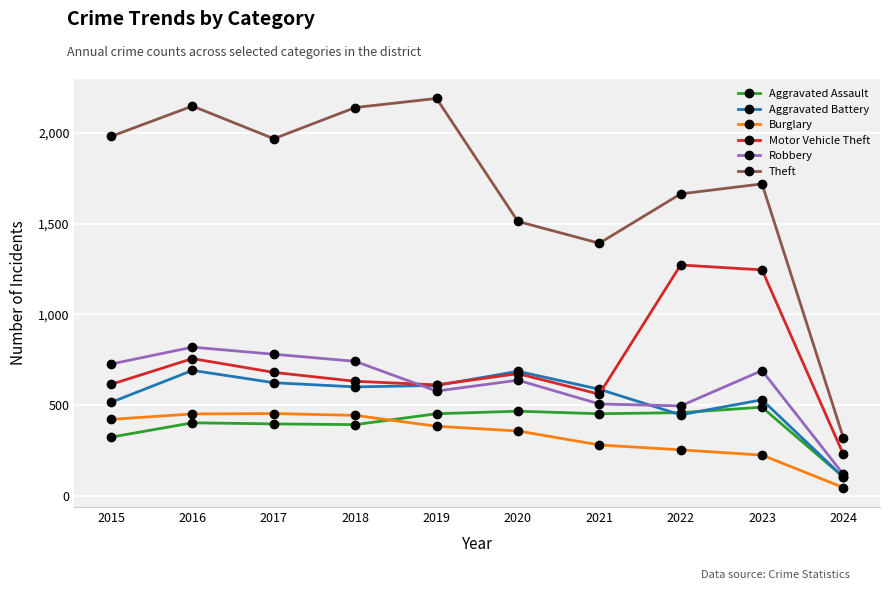

Between 2015 and 2024, which series saw the biggest shift?

Theft